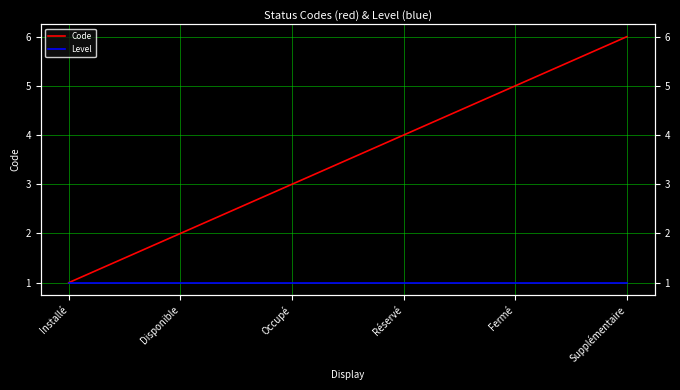

How many Code values are between 2 and 5?

4